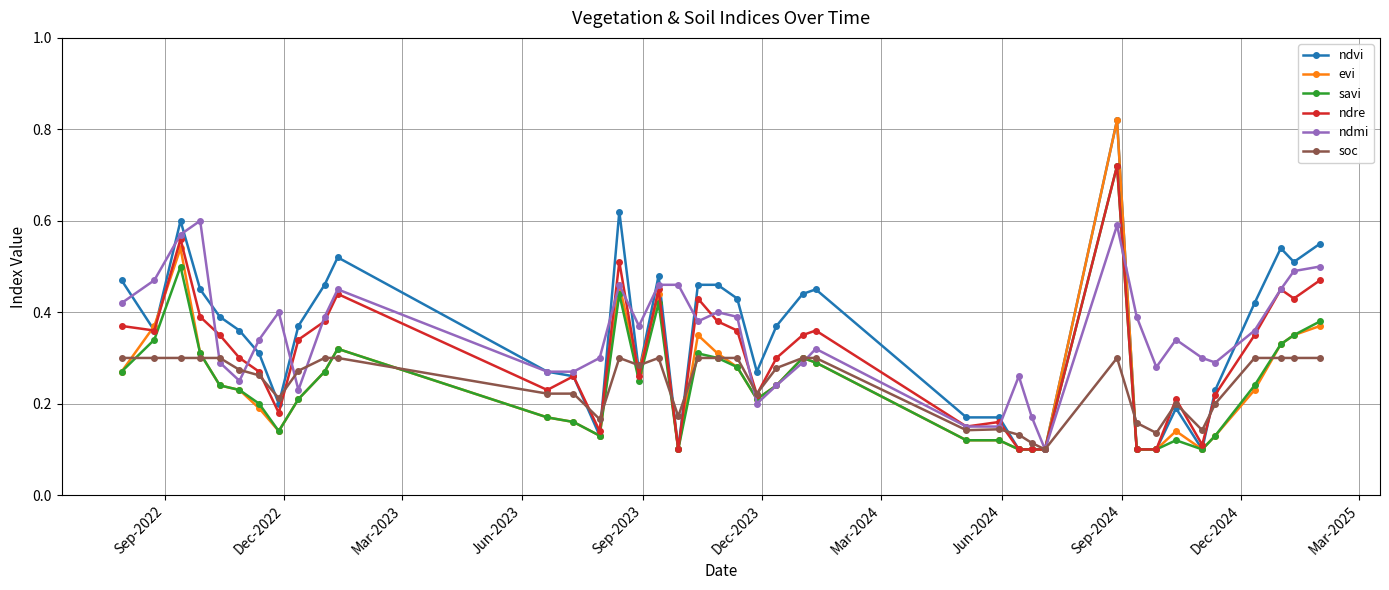

How many soc values are between 0 and 1?

40